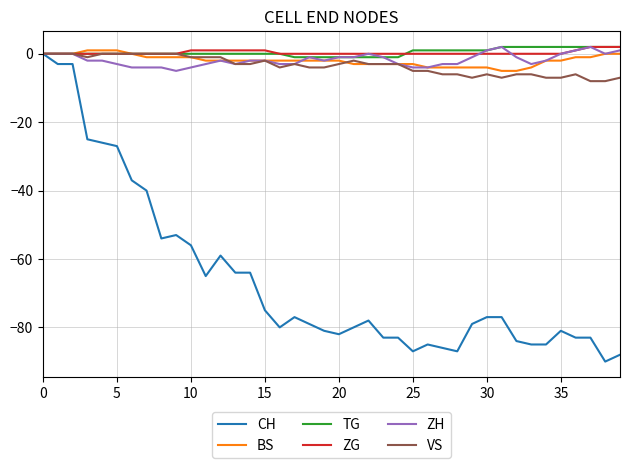

Which series has the widest spread of values?

CH